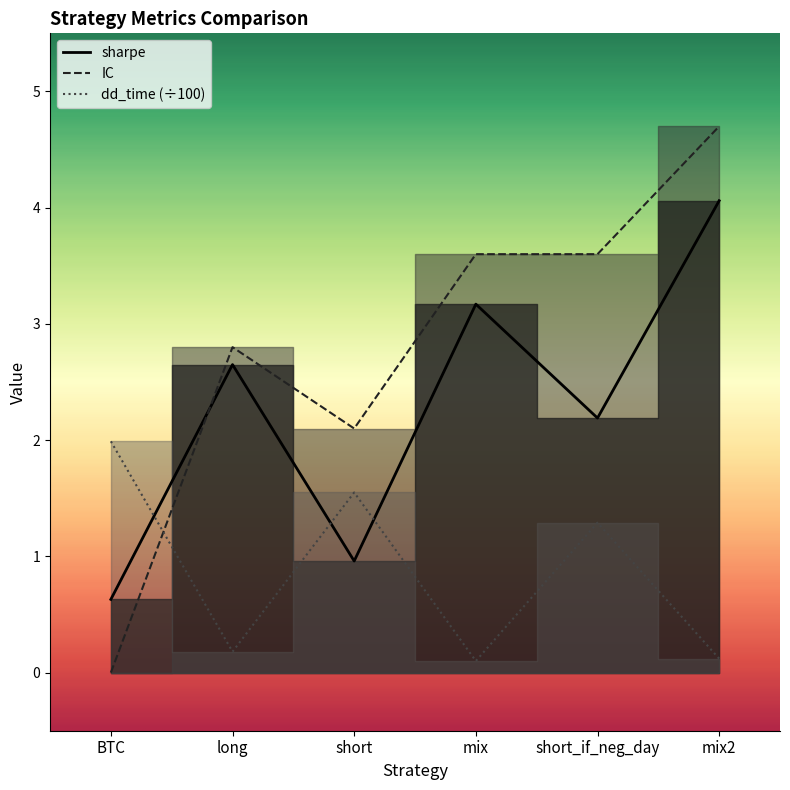

Reading left to right, list all the values displayed in this chart.

sharpe: BTC=0.6	long=2.6	short=1.0	mix=3.2	short_if_neg_day=2.2	mix2=4.1
IC: BTC=0.0	long=2.8	short=2.1	mix=3.6	short_if_neg_day=3.6	mix2=4.7
dd_time: BTC=2.0	long=0.2	short=1.6	mix=0.1	short_if_neg_day=1.3	mix2=0.1